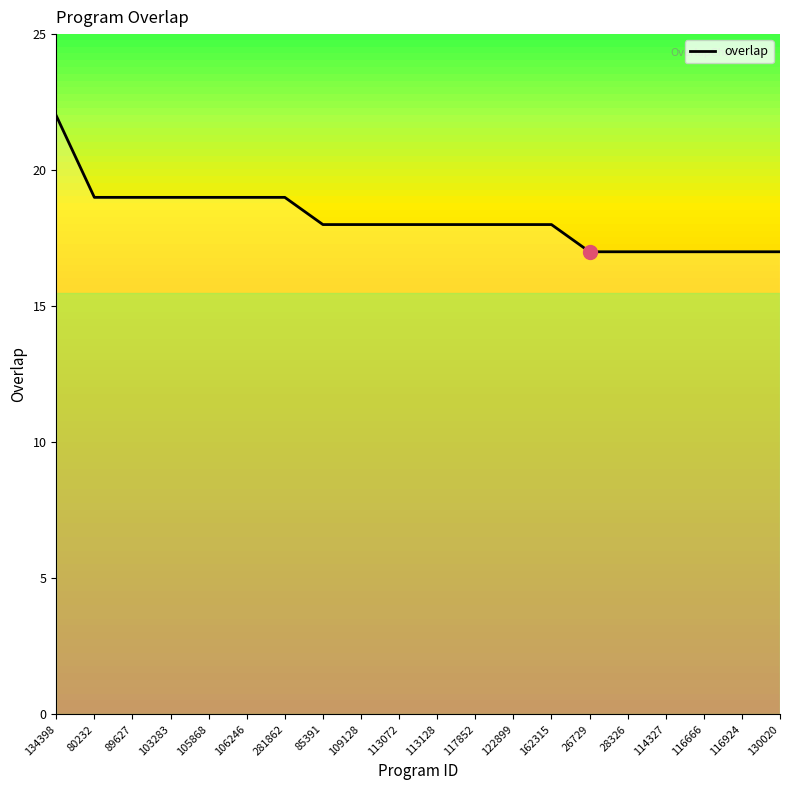

What position from the right is 116924?

2